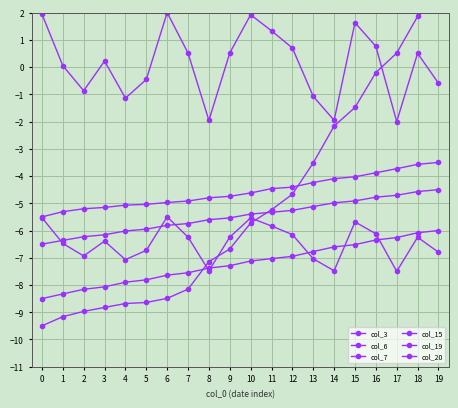

At which label does col_19 reach its peak?

19